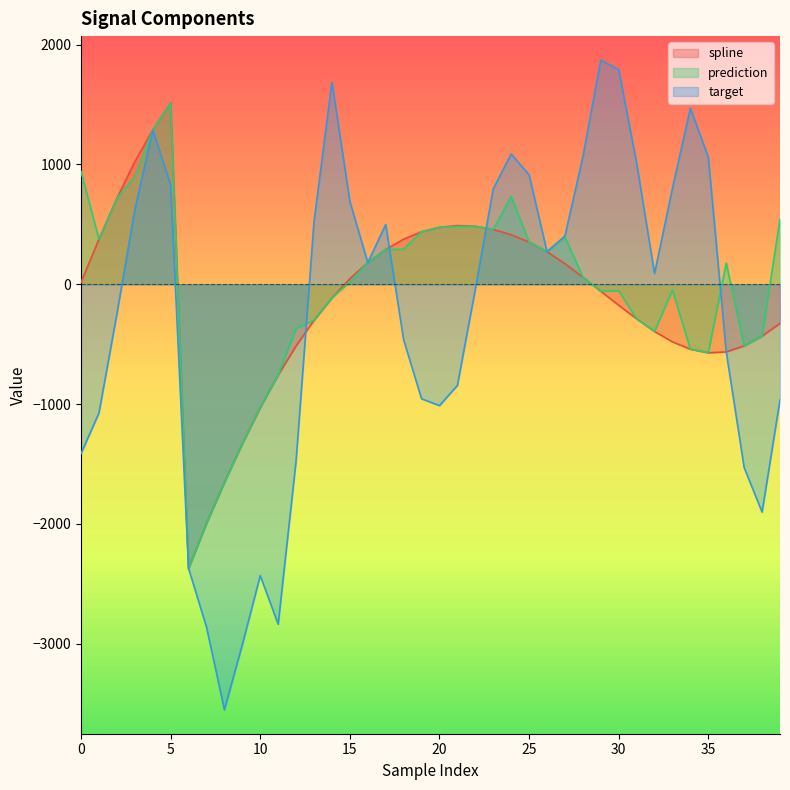

The value of target at 13 is 130.9. True or false?

False